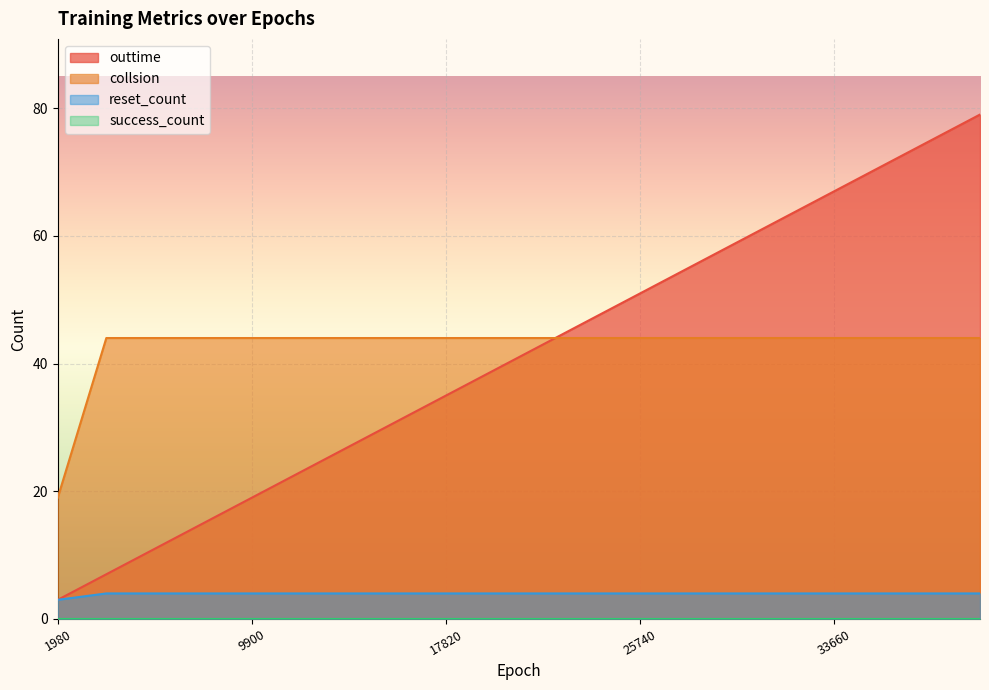

What is the lowest value of the collsion series?

19